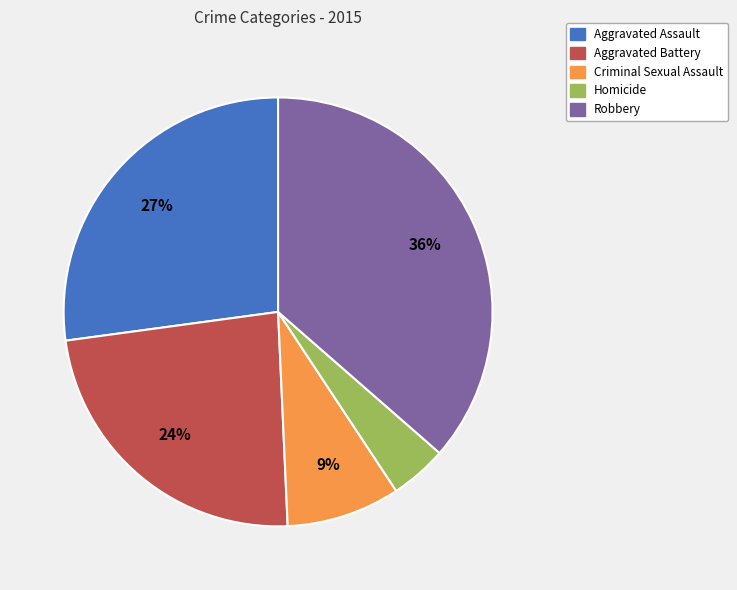

The Criminal Sexual Assault slice represents 20% of the pie. True or false?

False